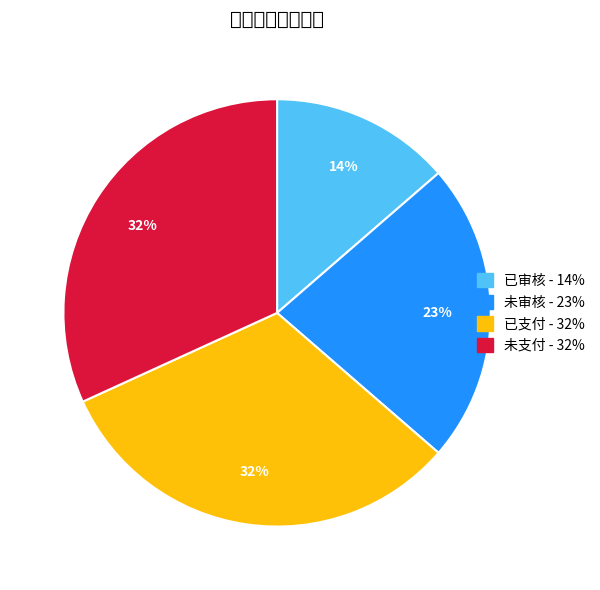

To the nearest percent, what portion does 已审核 represent?

14%